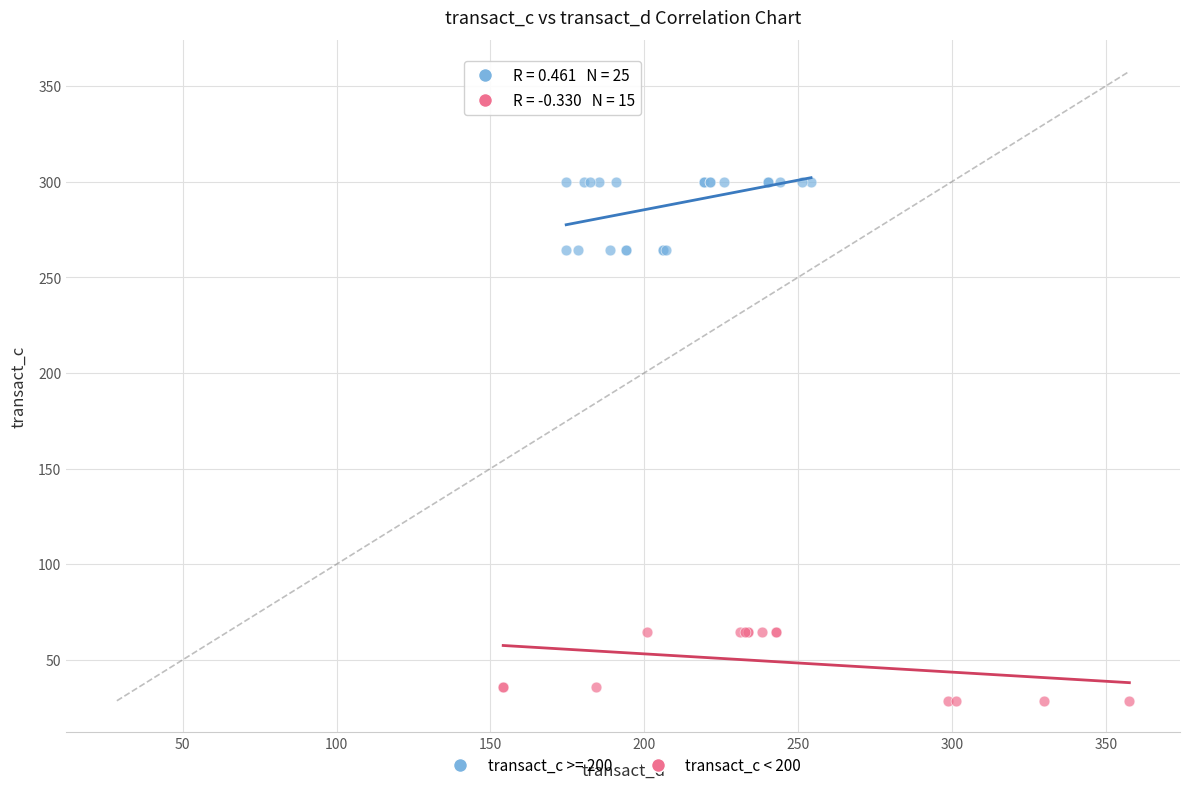

Which series reaches the minimum Y coordinate?

transact_c < 200